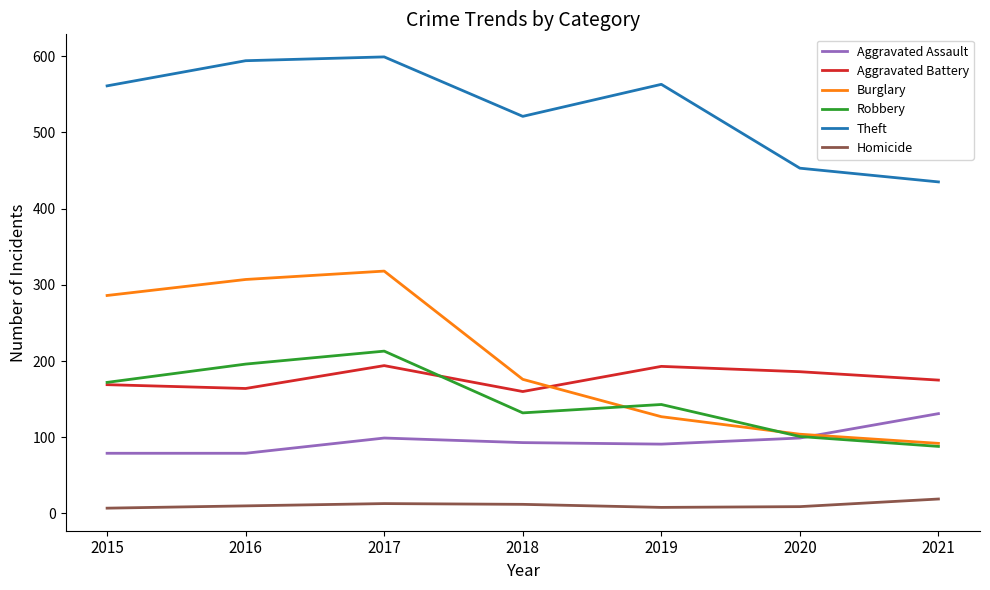

Which series changed the most between 2017 and 2021?

Burglary